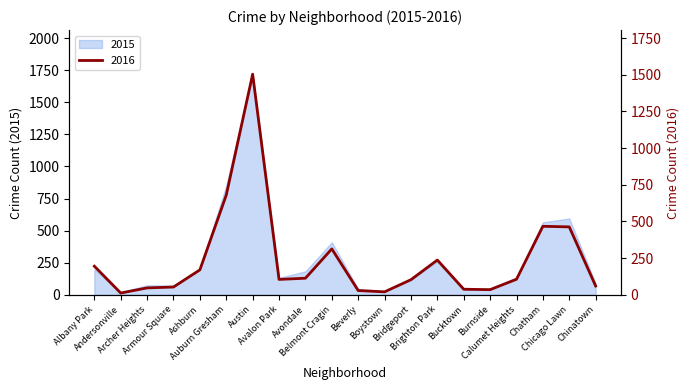

What is the label of the 4th point from the left?

Armour Square